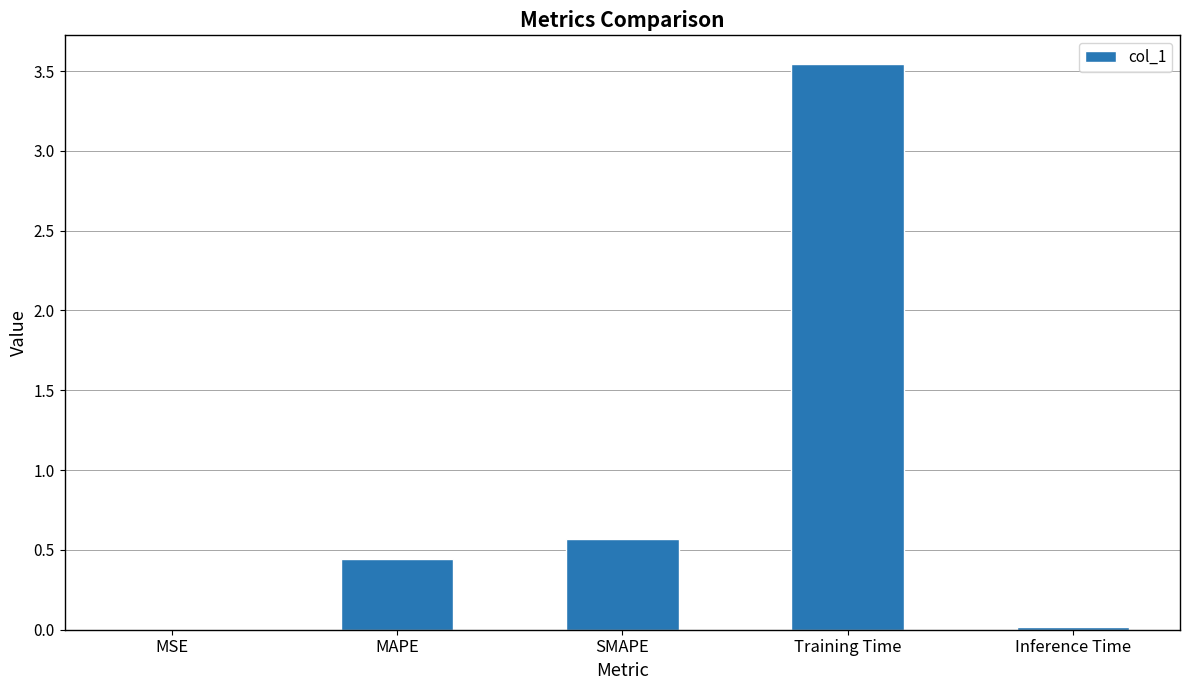

Where is the data nearest to the value 1?

SMAPE